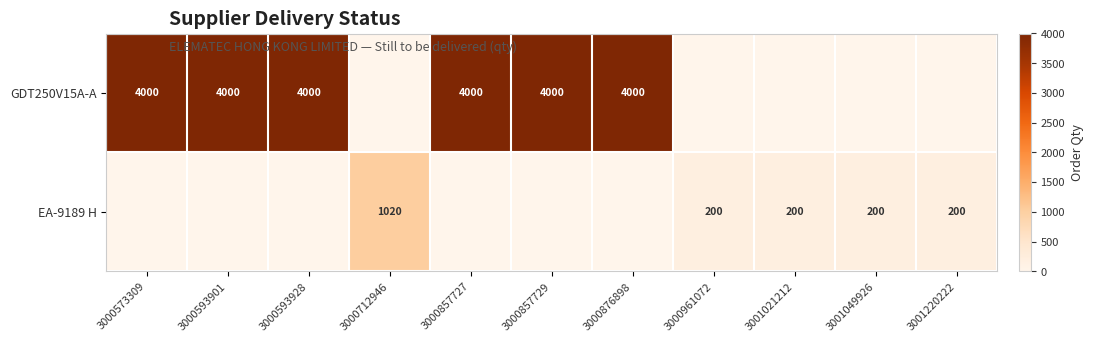

What is the sum of the GDT250V15A-A values at 3000857729 and 3000857727?

8000